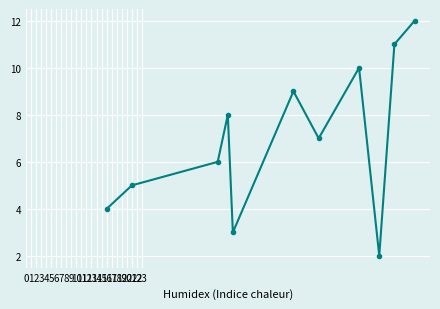

How many points are higher than both their immediate neighbors (excluding endpoints)?

3